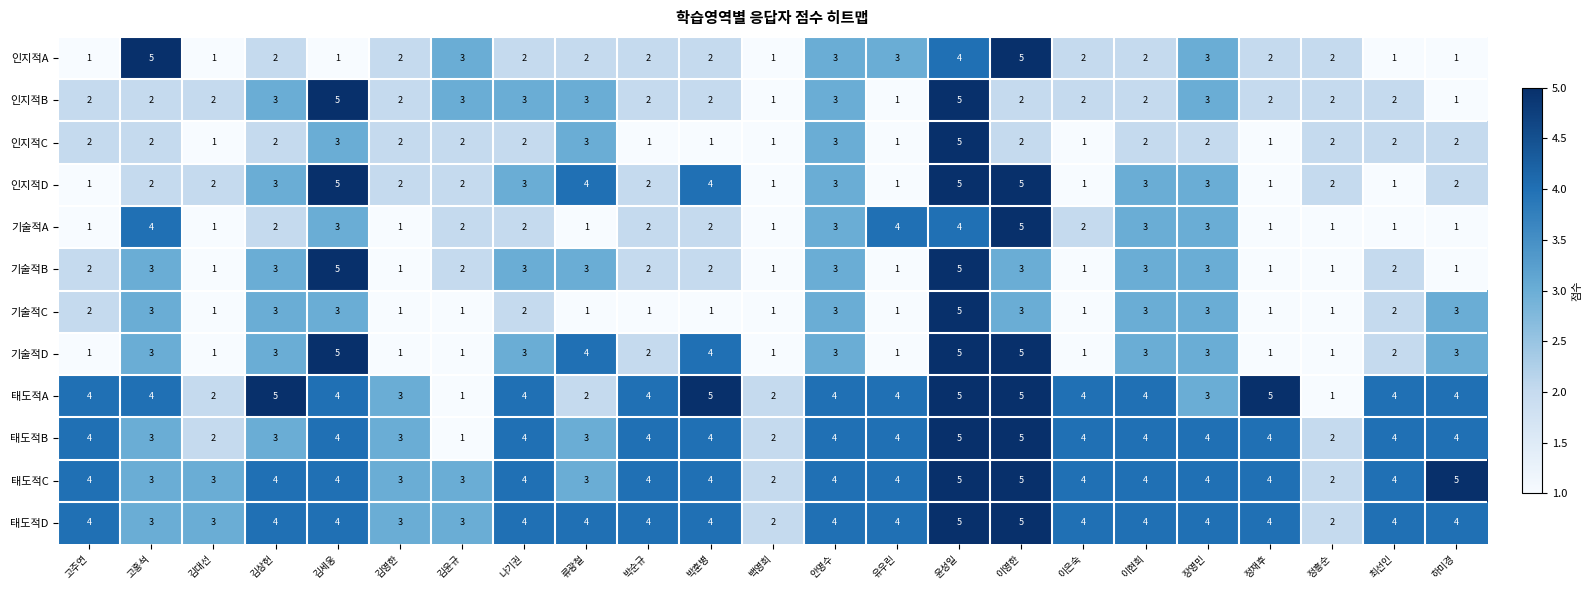

How many 인지적C values are between 1 and 2?

19